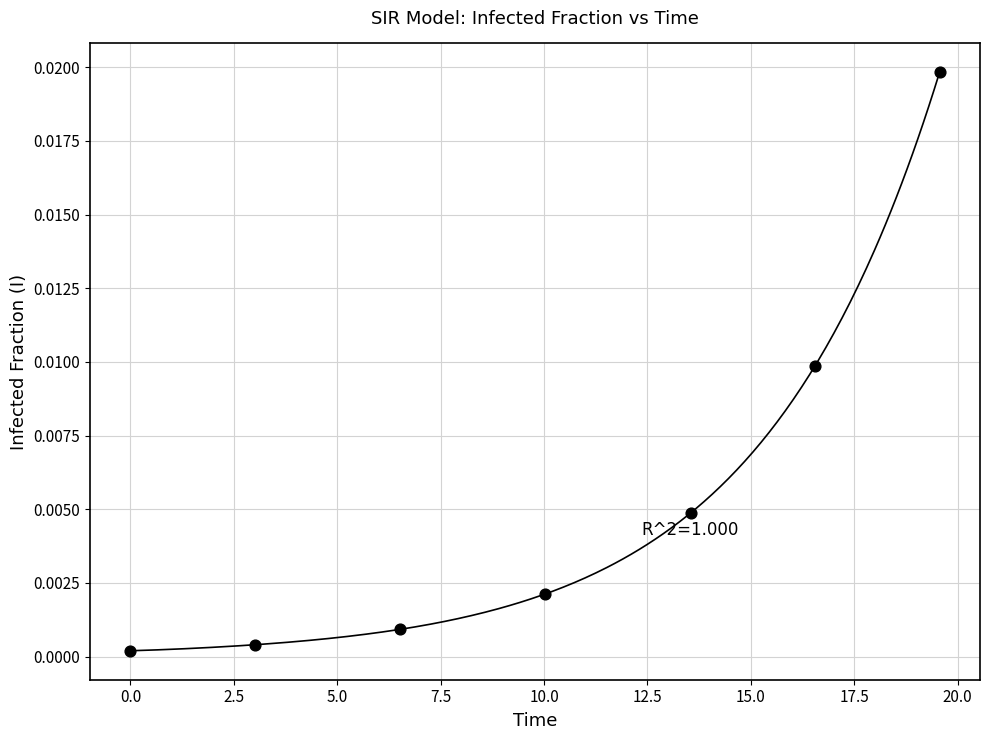

What is the average X value?

9.9